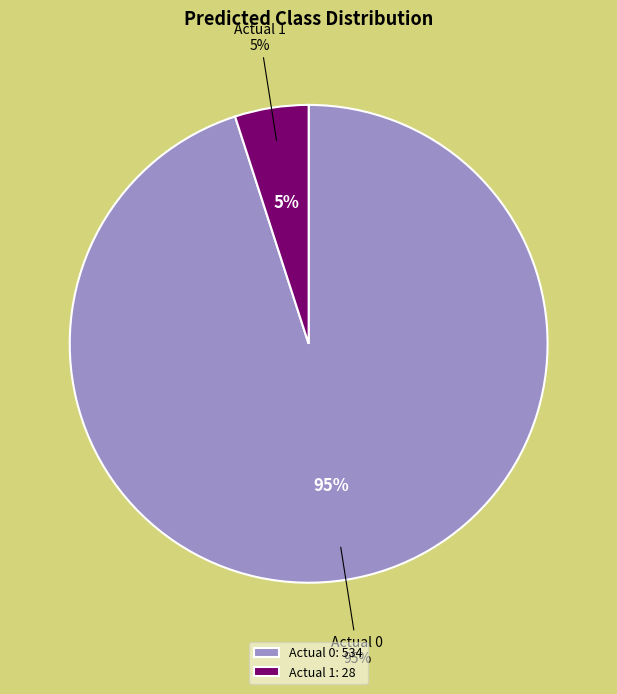

Count the number of slices in the pie.

2